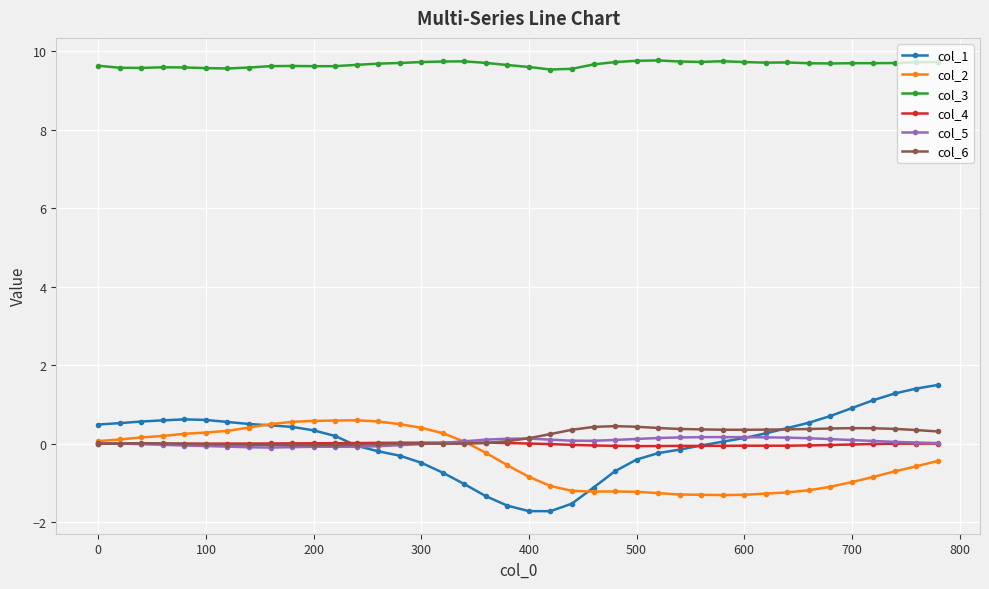

What is the highest value of the col_1 series?

1.5